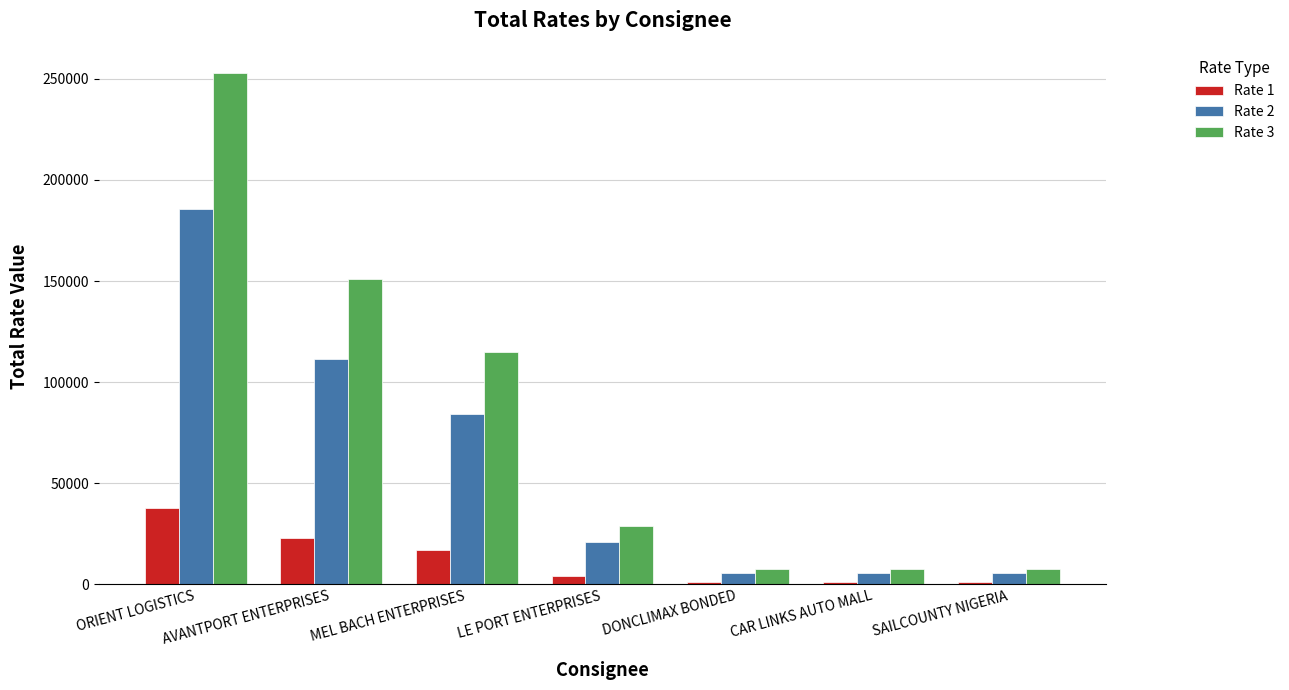

What is the minimum value shown in the chart?

1134